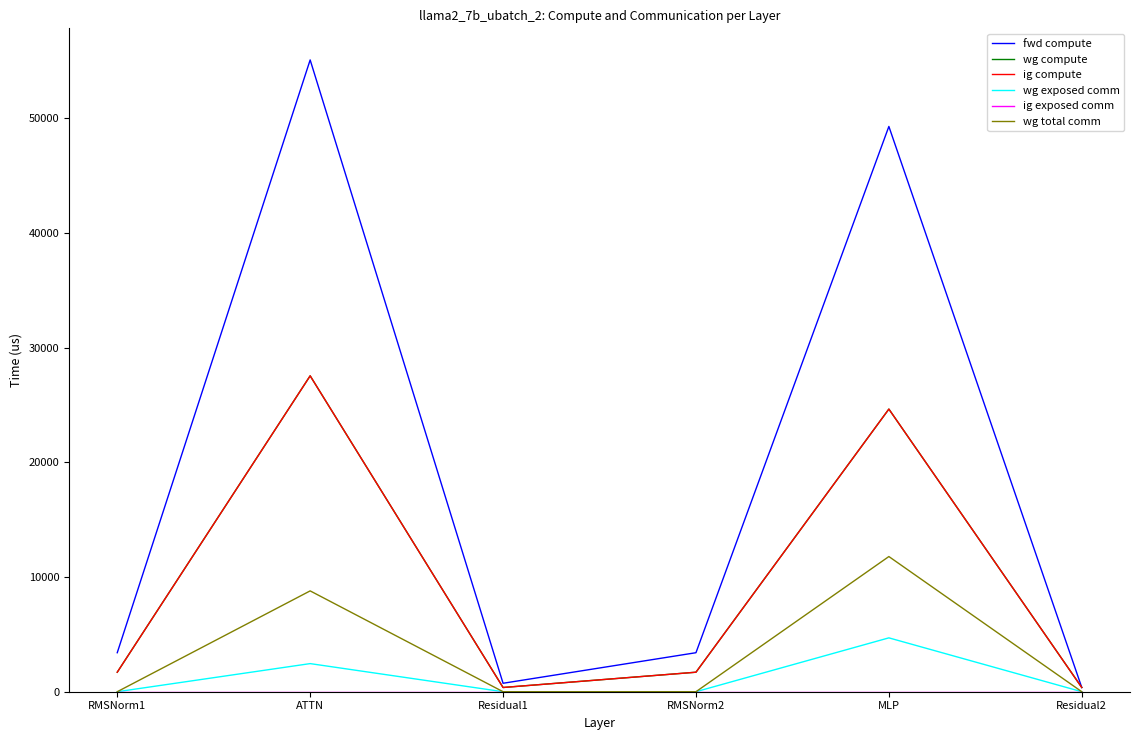

What is the spread (max minus min) of values at RMSNorm2?

3401.3